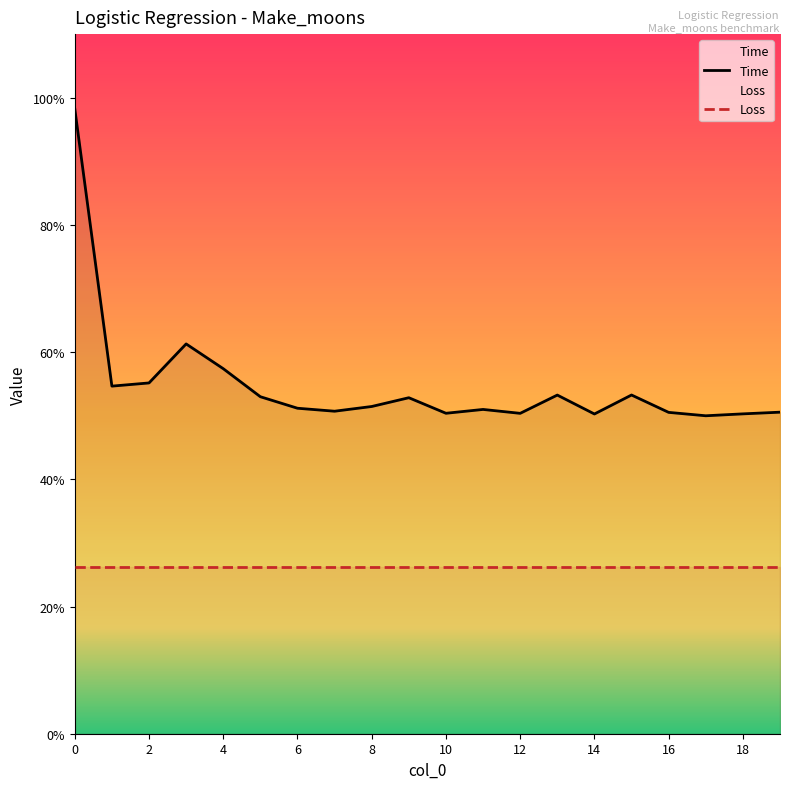

True or false: the data shows 0.2 at 3.

False